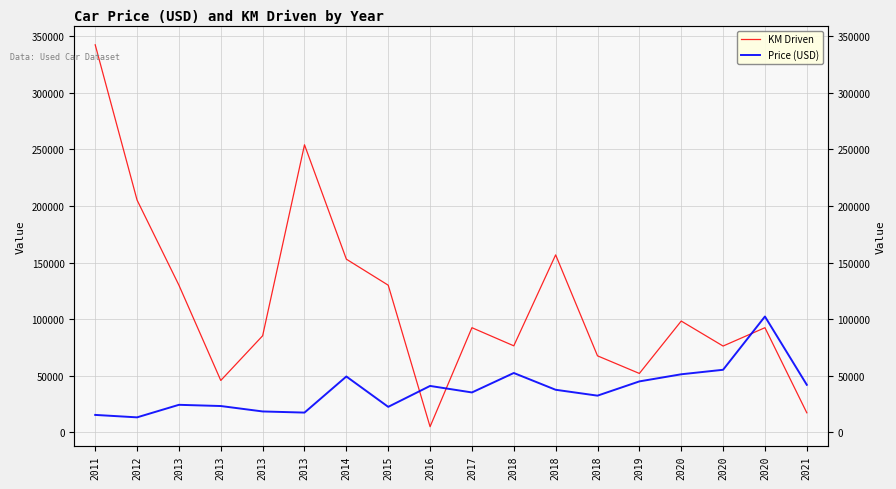

Which has a higher value, 2014 or 2013?

2013